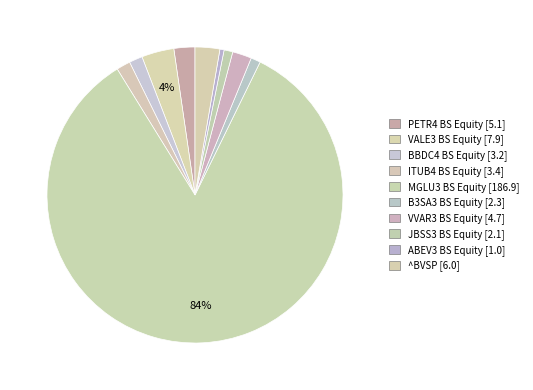

What is the ratio of the value at ITUB4 BS Equity to the value at ^BVSP?

0.6